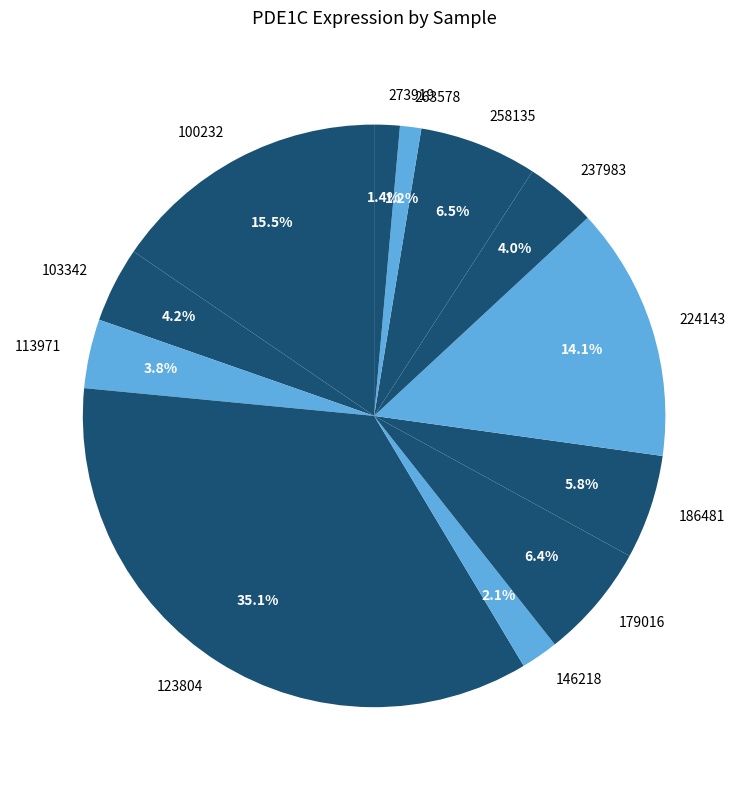

What is the largest slice in the pie chart?

123804